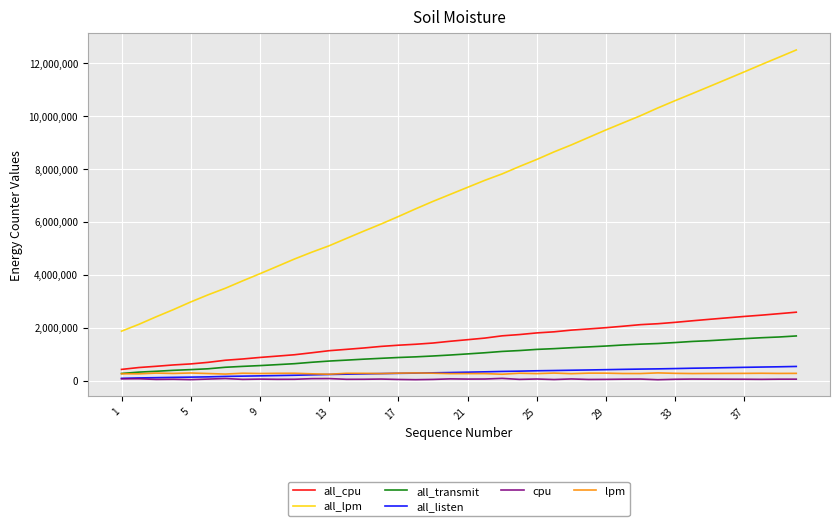

Which series has the largest total across all categories?

all_lpm